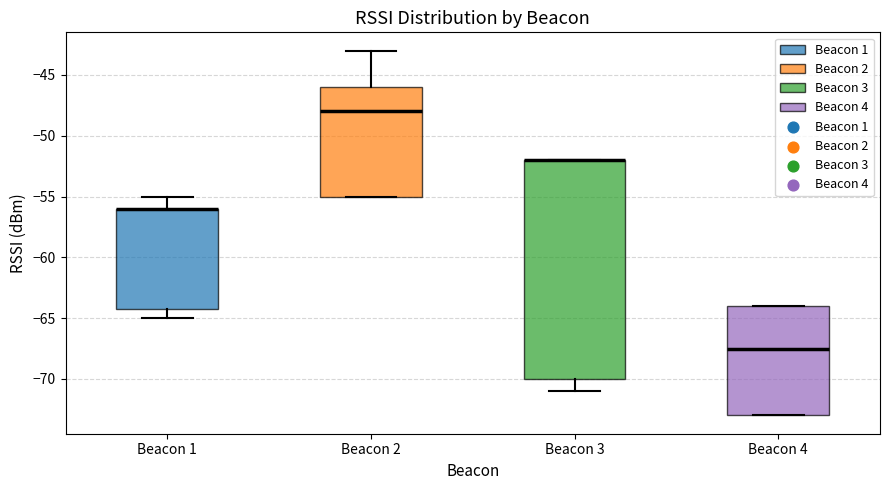

Which box is the tallest, from its lower edge to its upper edge?

Beacon 3